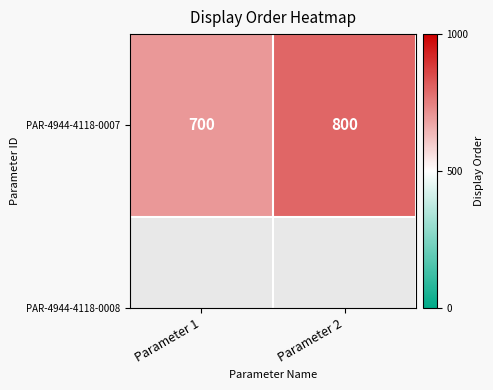

What is the difference between the values at Parameter 2 and Parameter 1?

100